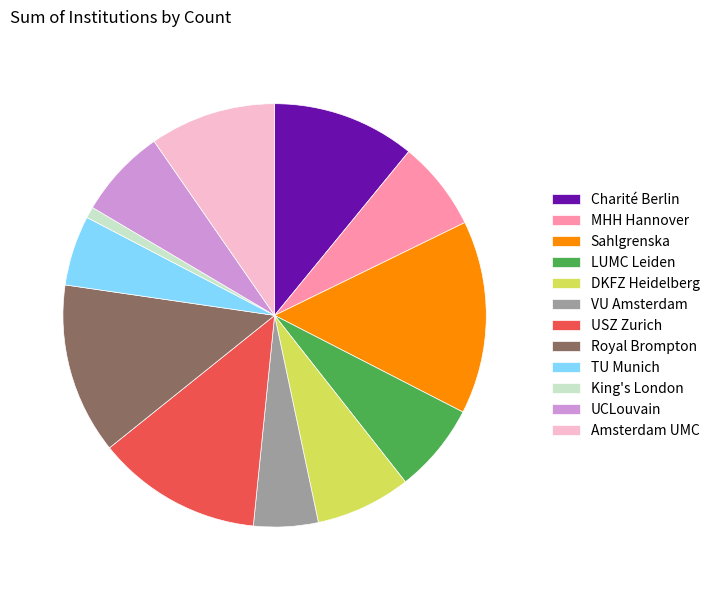

Approximately how many times larger is the value at Amsterdam UMC compared to USZ Zurich?

0.8